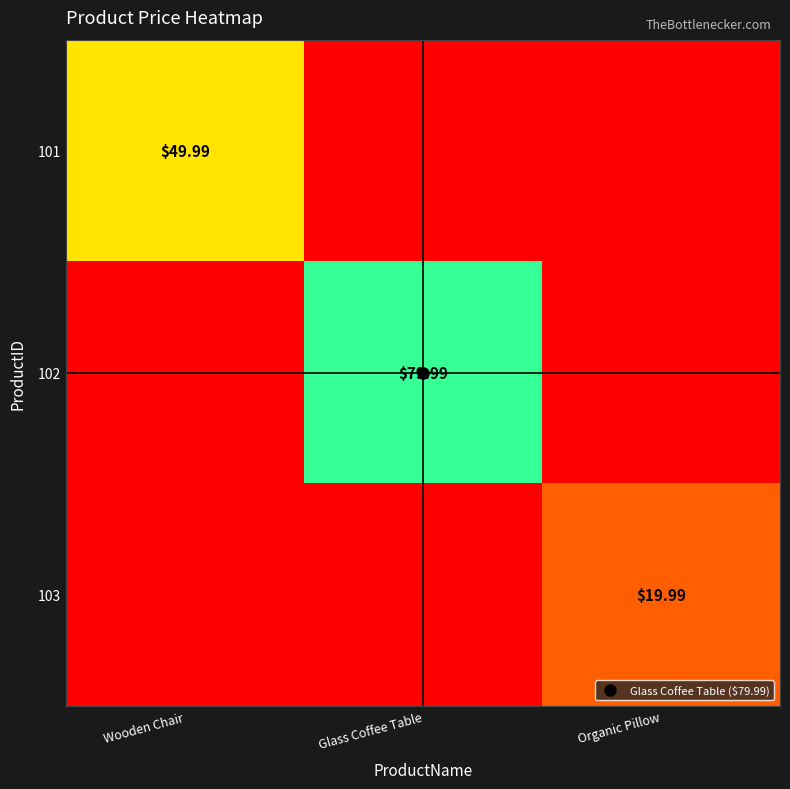

True or false: 101 has a value of 0.0 at Organic Pillow.

True